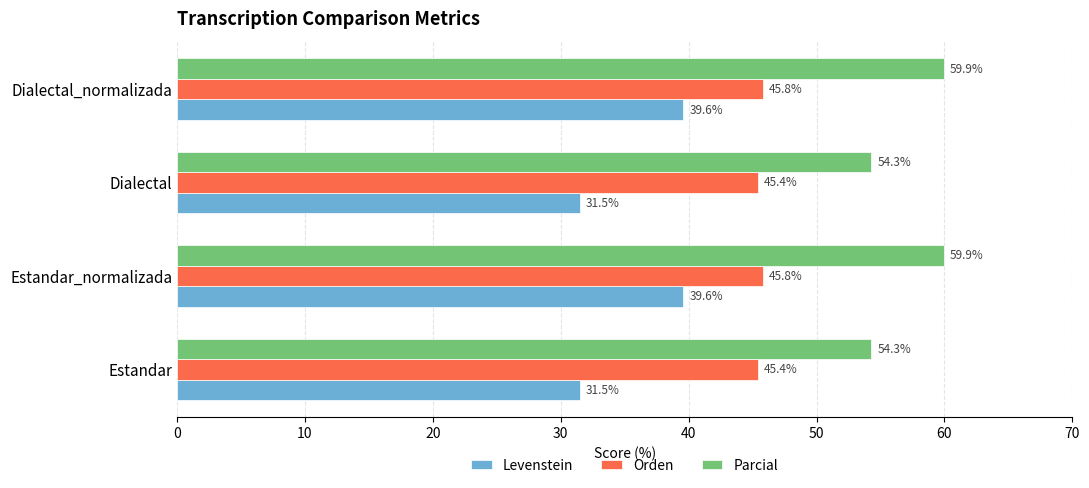

What is the smallest value displayed?

31.5